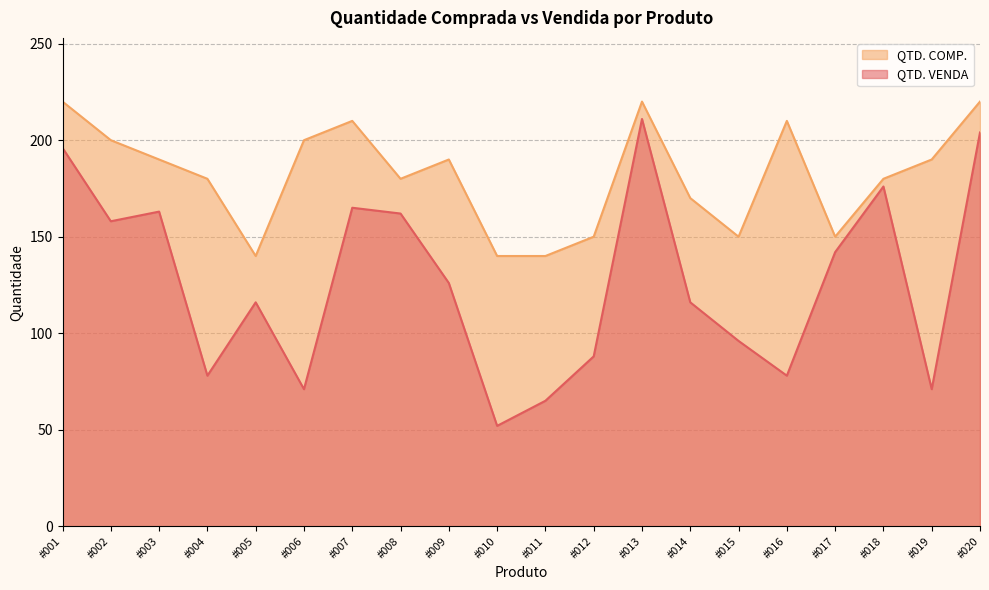

True or false: QTD. VENDA has more than 0 points higher than both neighbors.

True